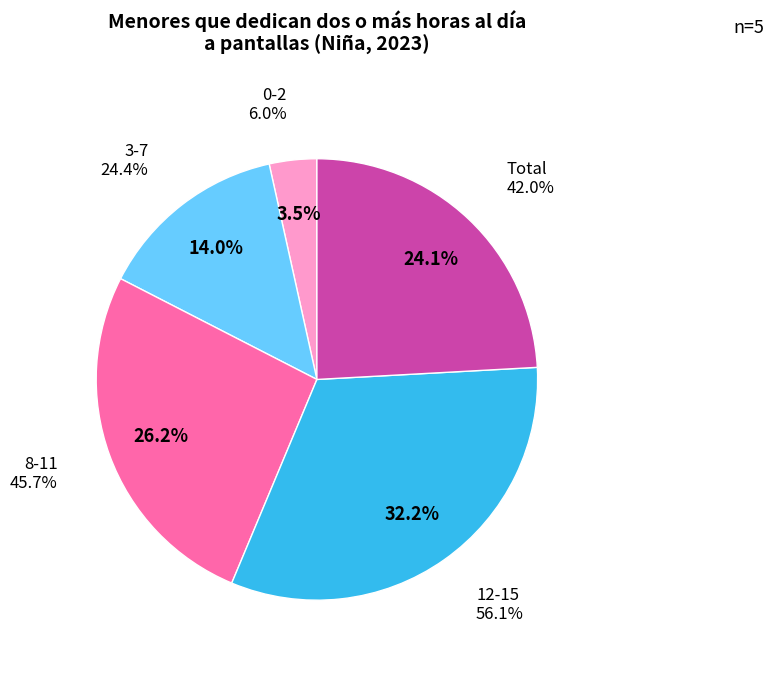

Rank the categories by value from highest to lowest.

12-15, 8-11, Total, 3-7, 0-2